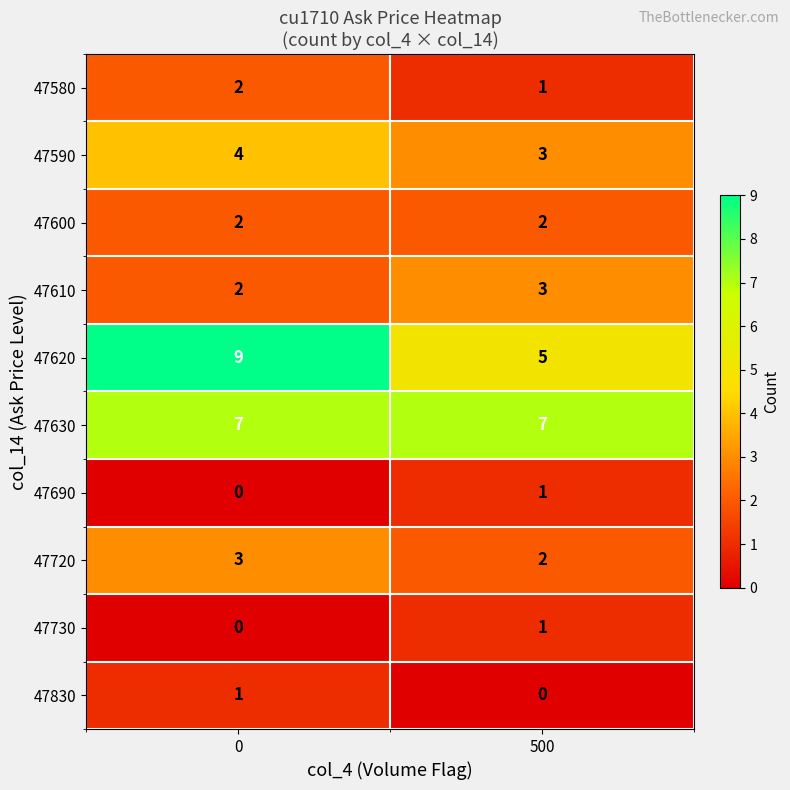

What is the approximate value of 47720 at 0?

3